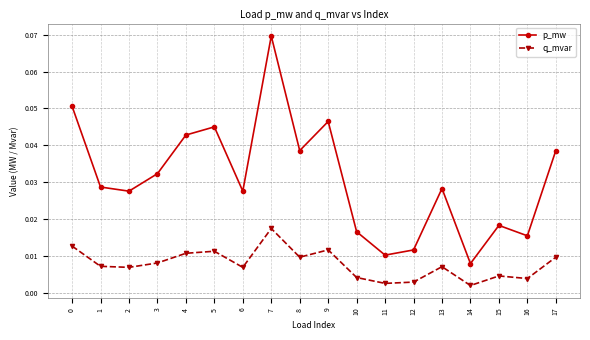

True or false: q_mvar and p_mw cross at least once.

False